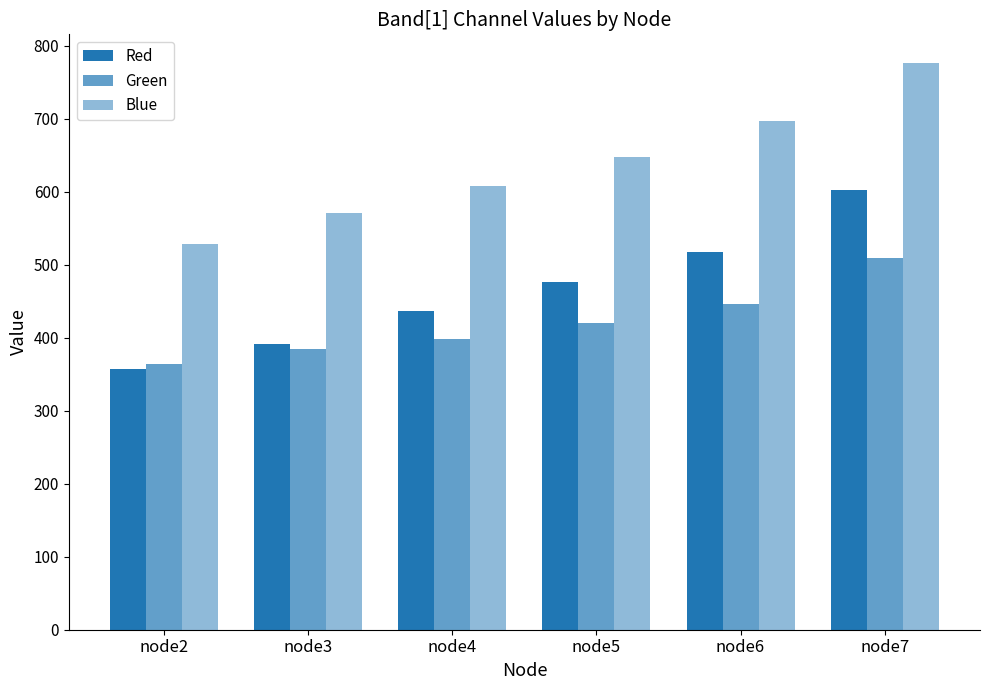

The value of Green at node5 is 572. True or false?

False